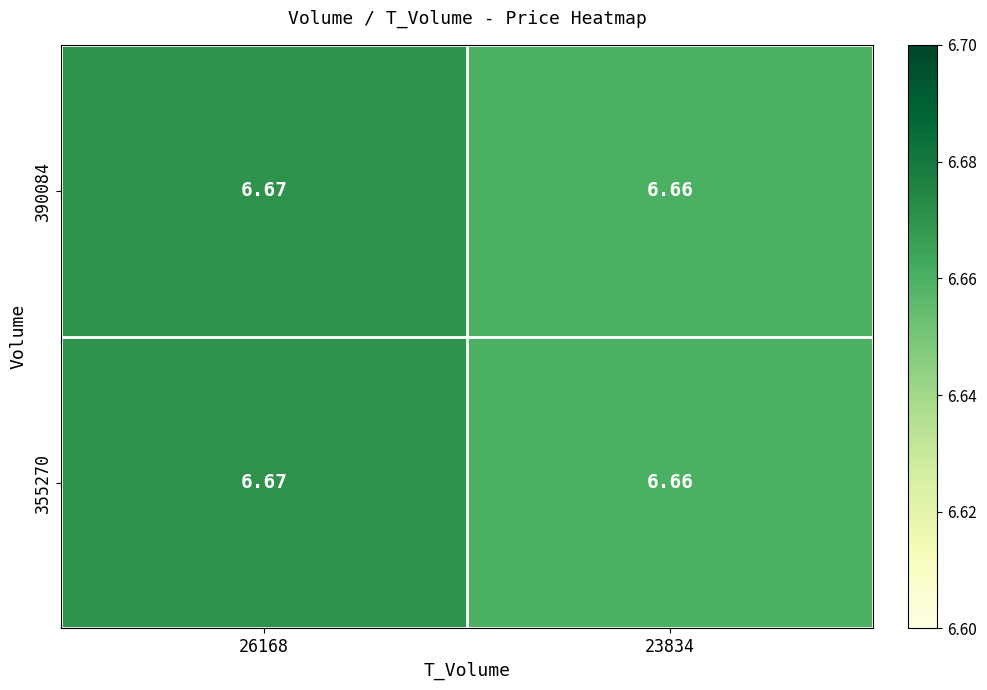

Is the value of 355270 at 23834 greater than the value of 390084 at 26168?

No